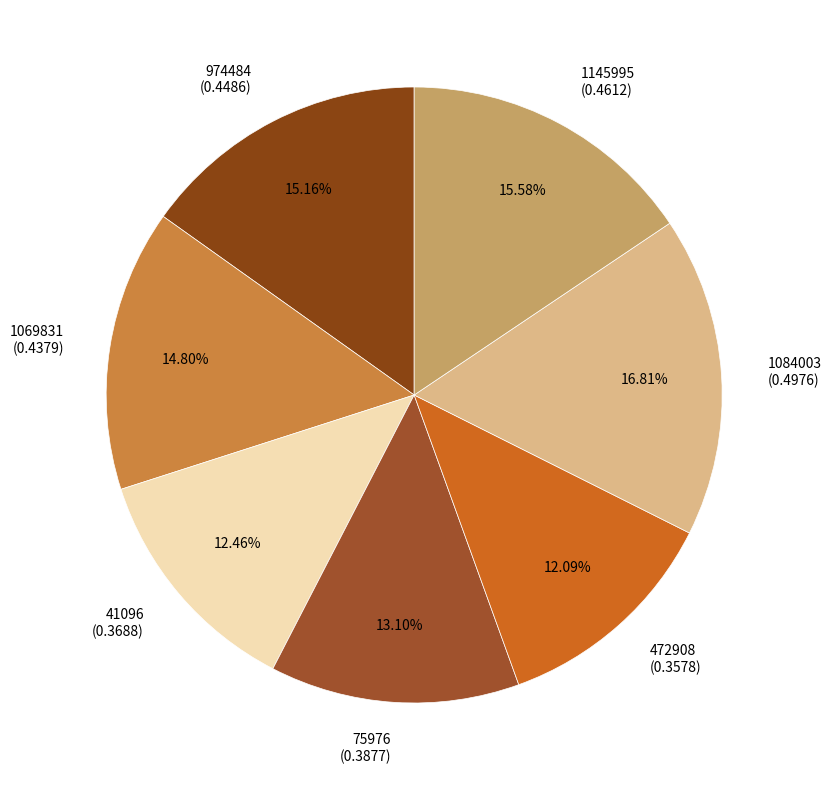

To the nearest percent, what is the average slice percentage?

14%